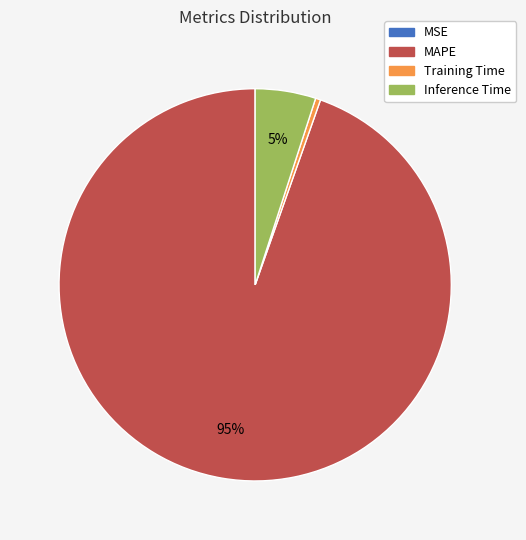

Which slice is the largest?

MAPE